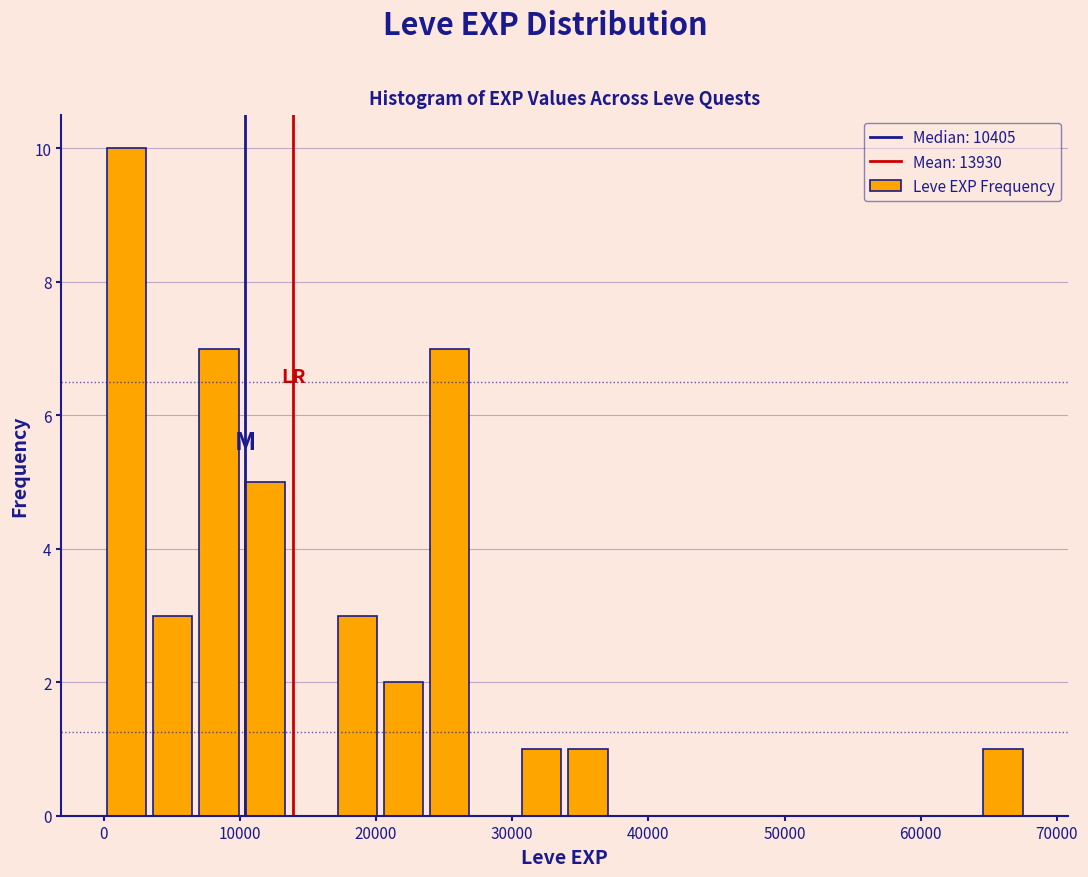

Read against the x-axis, roughly where is the centre of the tallest bar?

2000